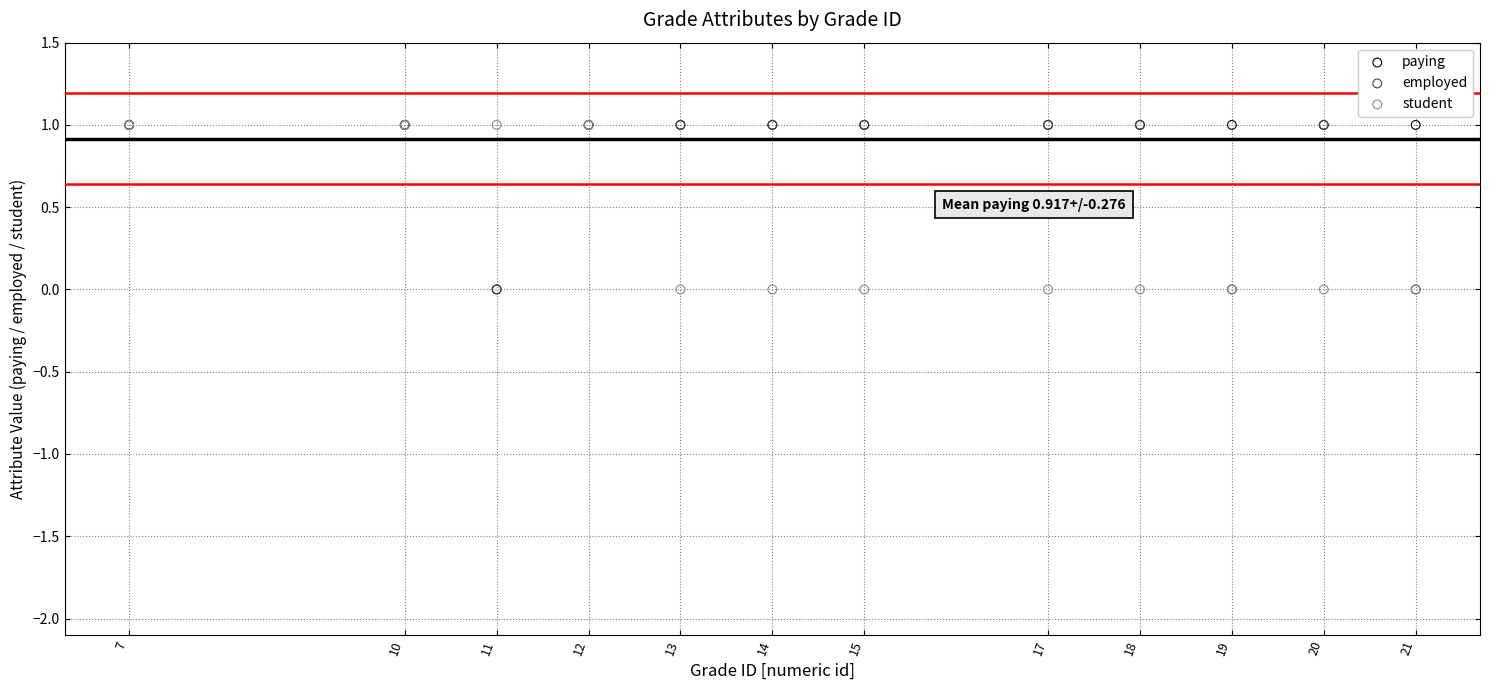

What are all the series names shown in the legend?

paying, employed, student